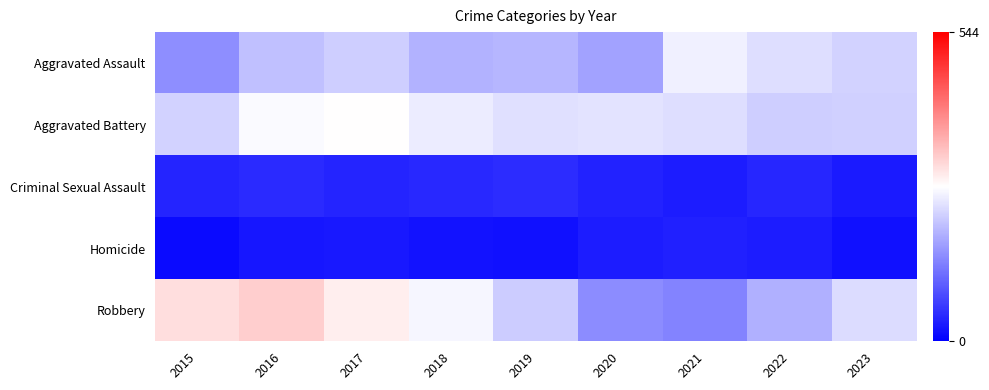

Which has a higher value, 2021 or 2018?

2021